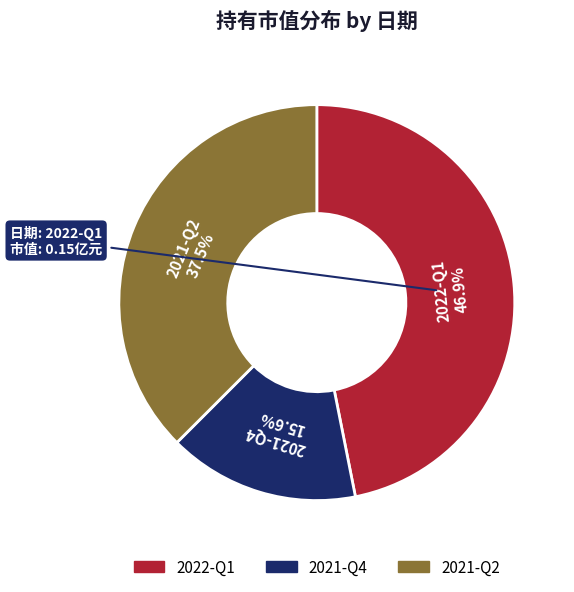

How many slices are in this pie chart?

3